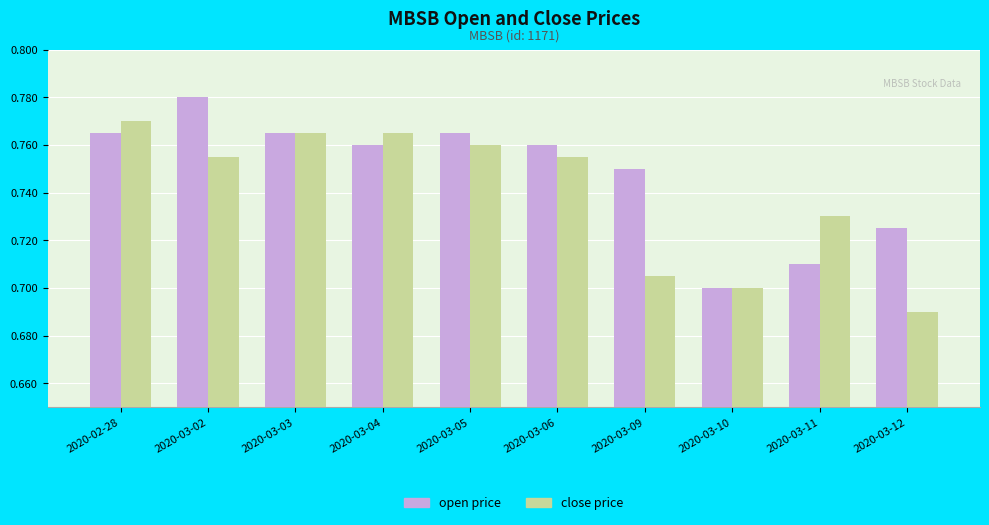

What is the total value across all series at 2020-03-05?

1.5